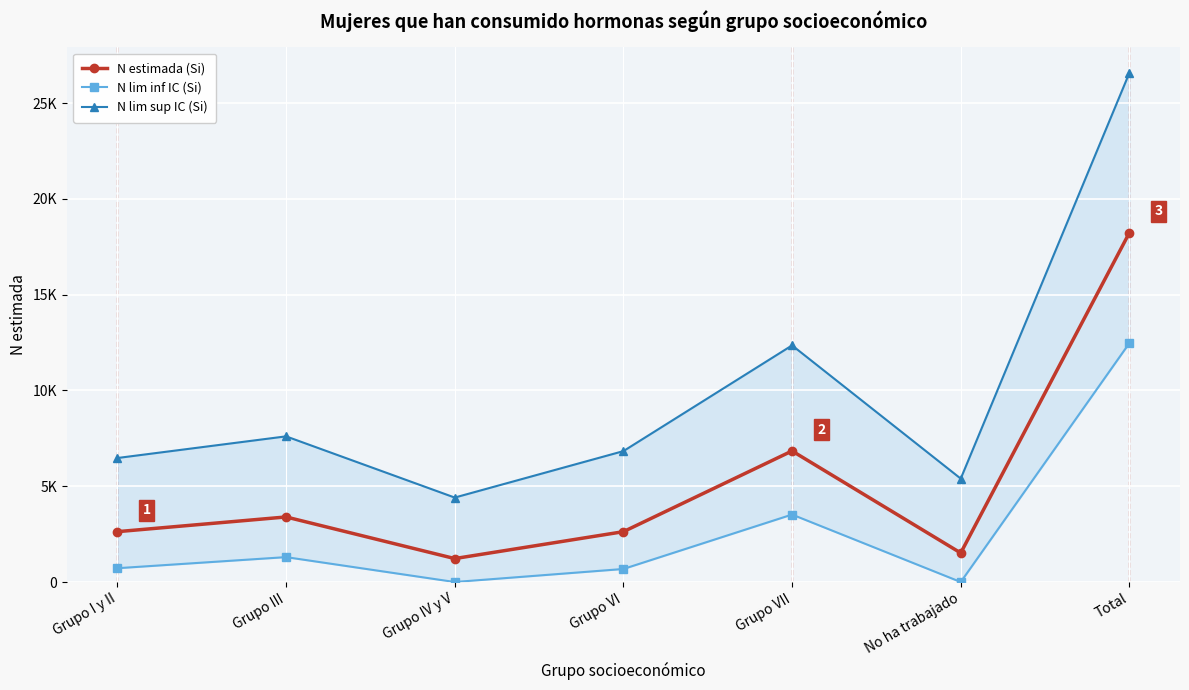

What is the maximum value for N lim inf IC (Si)?

12474